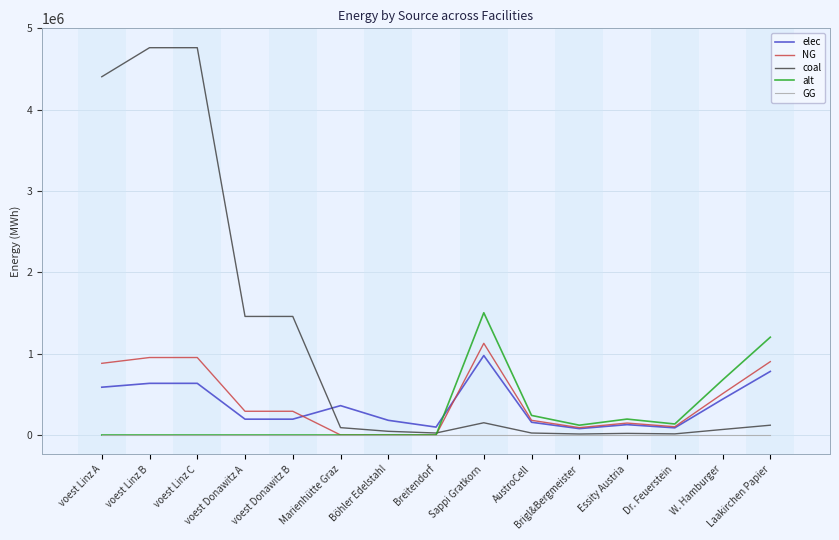

Which series has the largest range (max minus min)?

coal